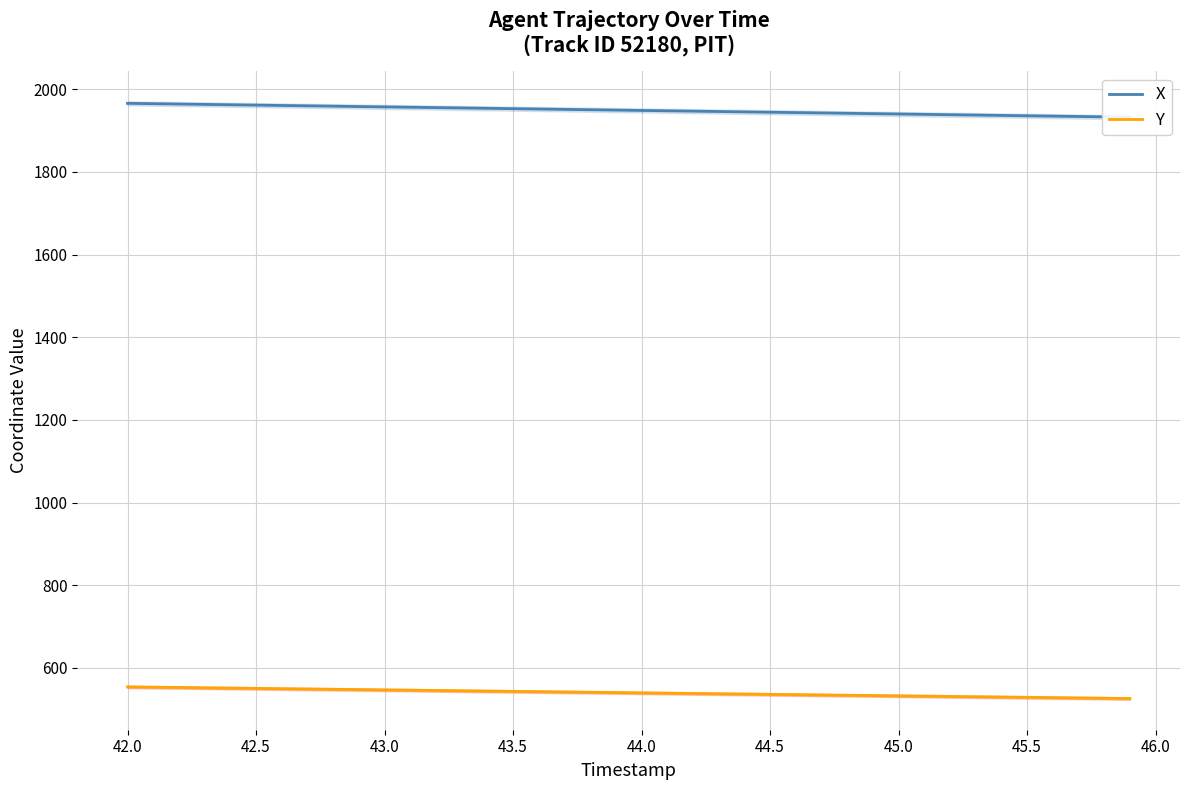

What is the maximum value for Y?

554.0